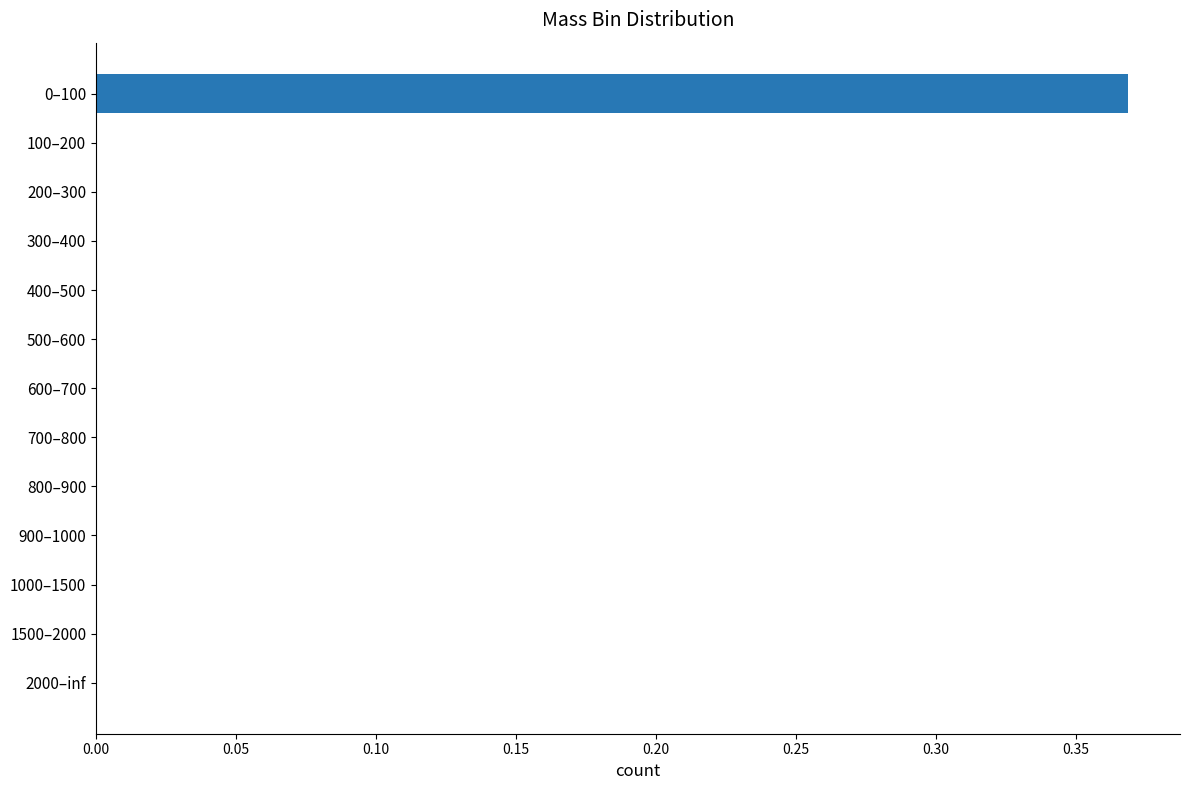

Which category has the highest value across all series?

0–100